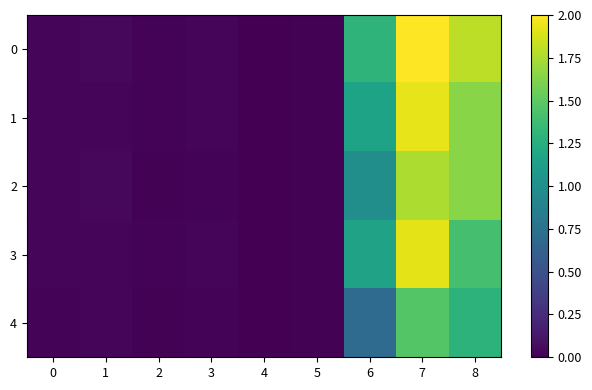

At how many categories does at least one series exceed 1?

3